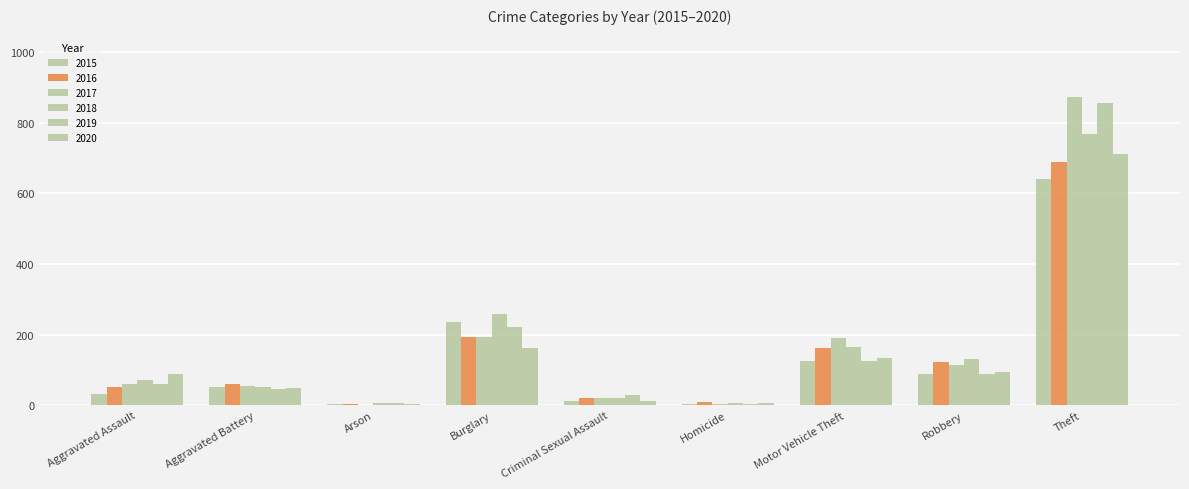

Which series has the largest total across all categories?

2017